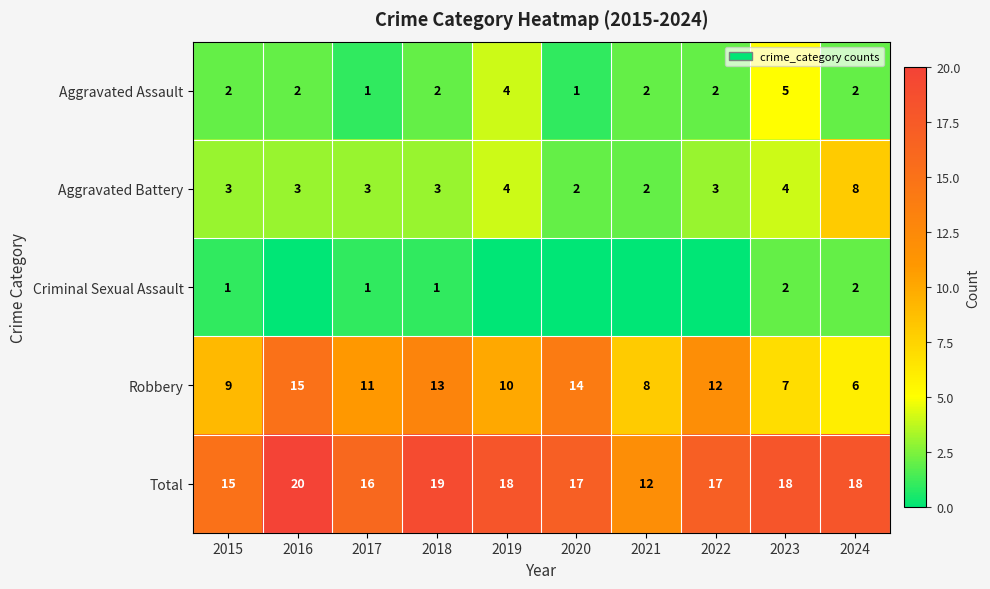

How many Robbery values are between 8 and 13?

6